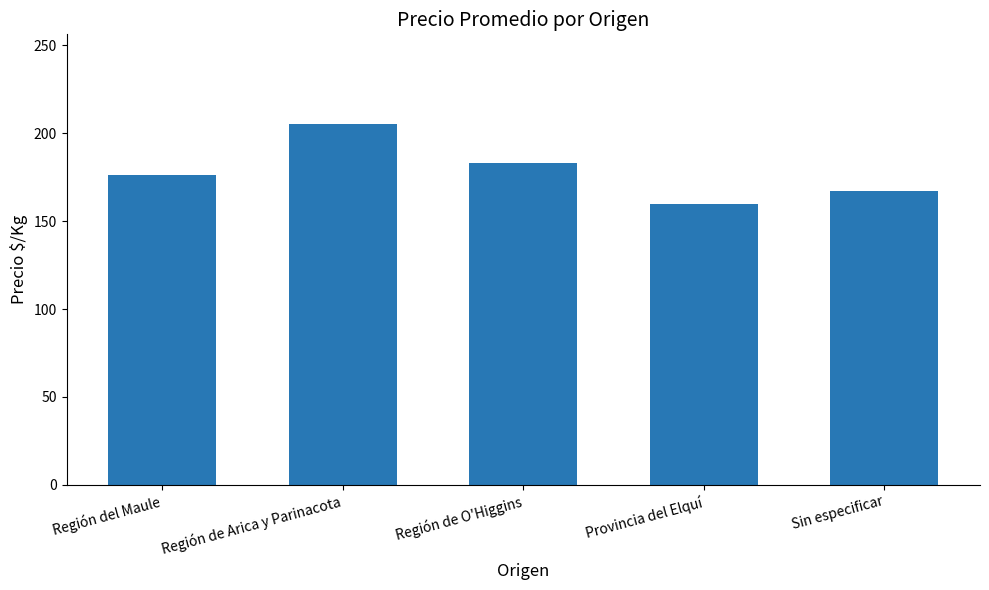

What is the value of the 2nd bar from the left?

205